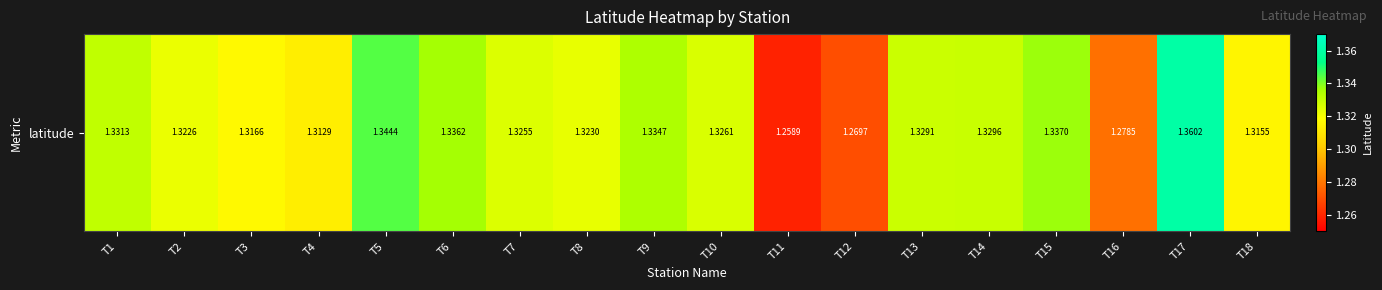

Rank the categories by value from lowest to highest.

T11, T12, T16, T4, T18, T3, T2, T8, T7, T10, T13, T14, T1, T9, T6, T15, T5, T17